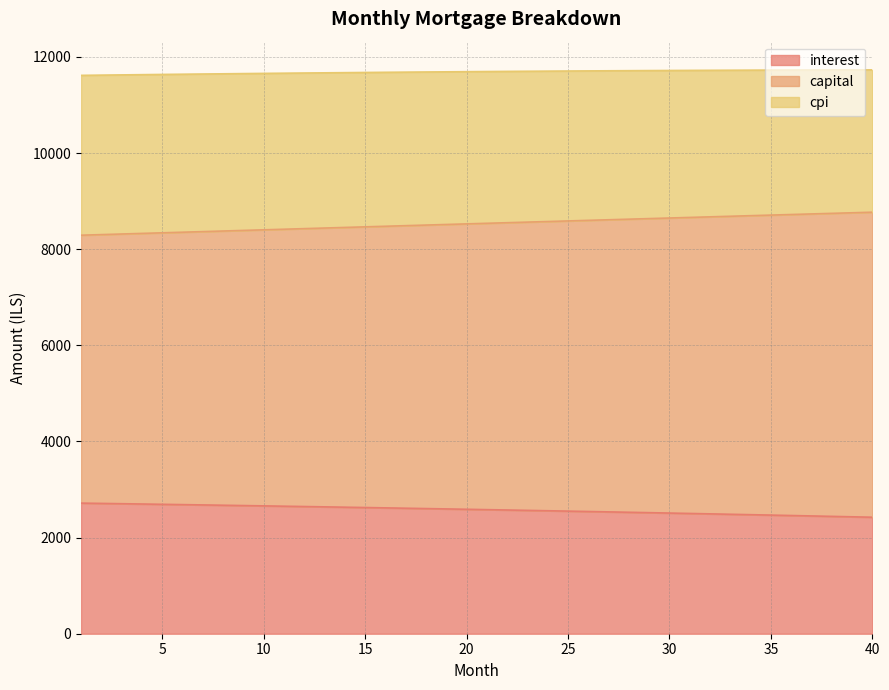

Between 15 and 18, which series saw the biggest shift?

capital